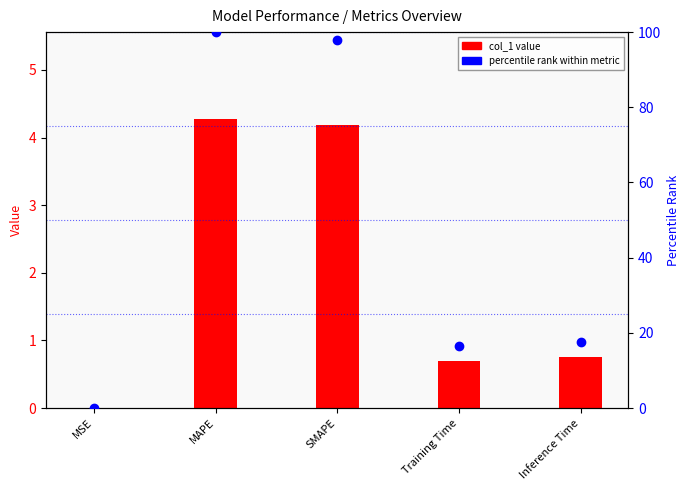

Which series contains the lowest Y value?

col_1 value